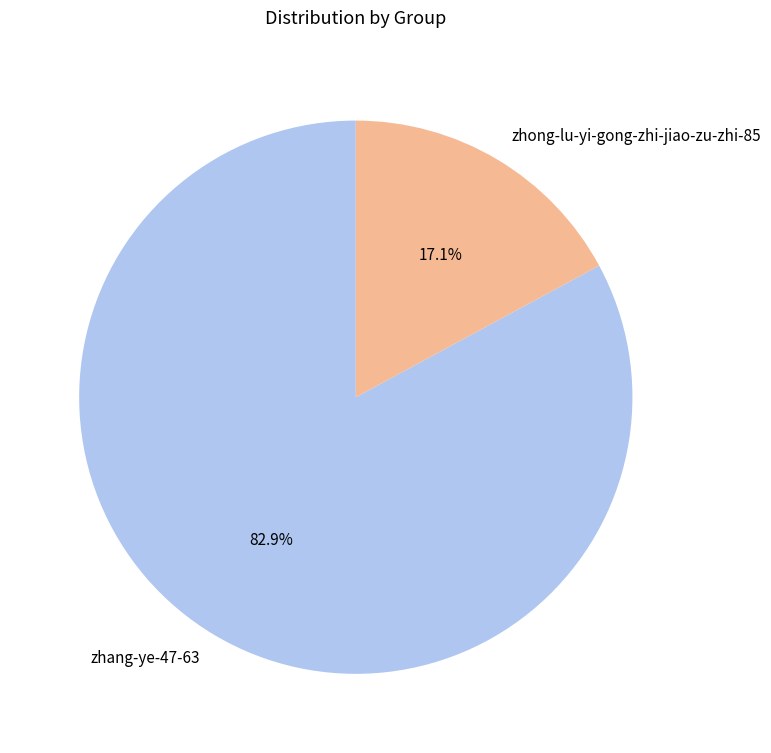

Count the number of slices in the pie.

2